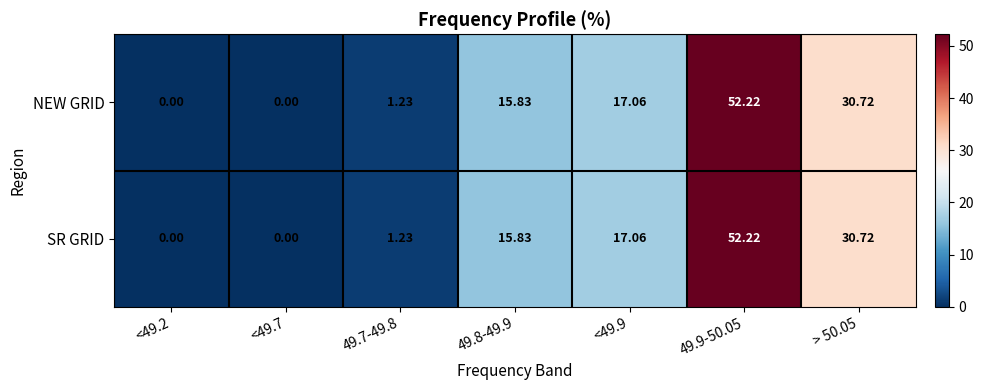

What is the total value across all series at 49.8-49.9?

31.7